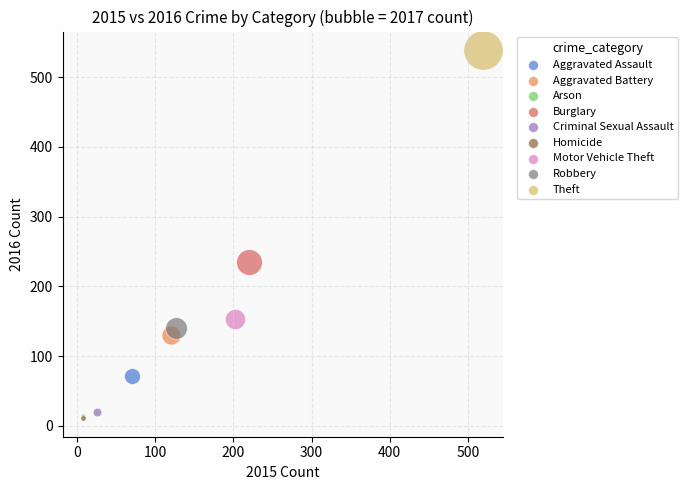

What are all the series names shown in the legend?

Aggravated Assault, Aggravated Battery, Arson, Burglary, Criminal Sexual Assault, Homicide, Motor Vehicle Theft, Robbery, Theft